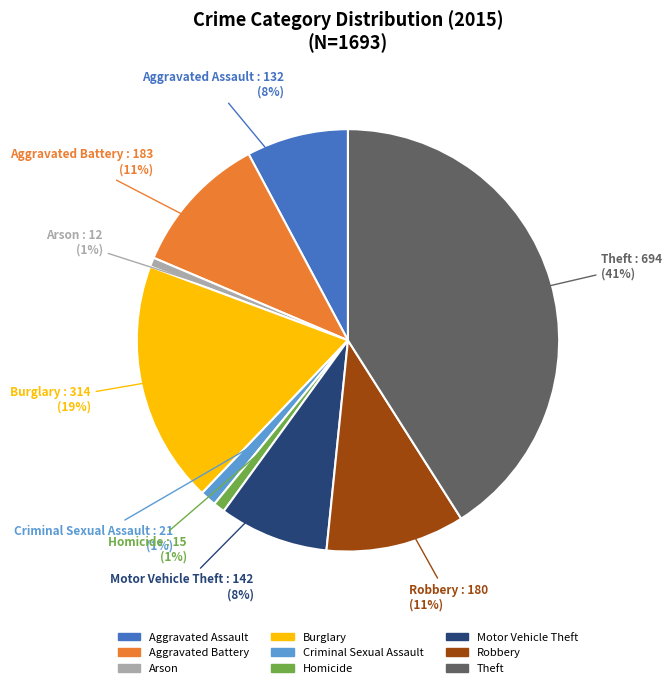

Does any single category account for the majority?

No